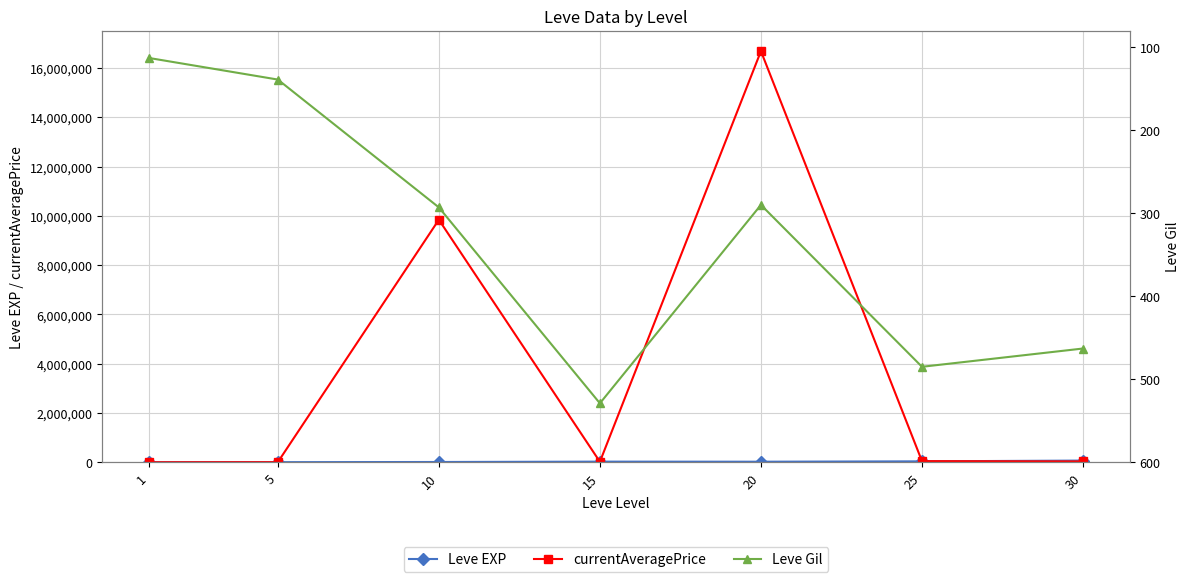

Is the value of currentAveragePrice at 10 greater than the value of Leve Gil at 25?

Yes